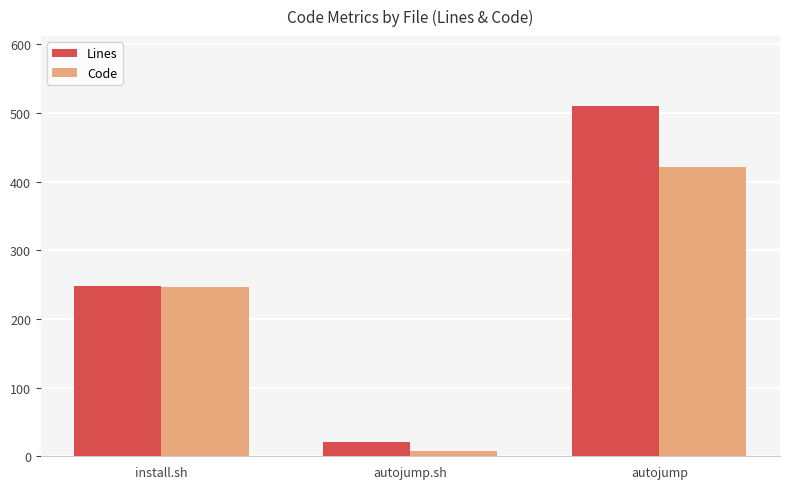

How many data points in Code are less than 246?

1